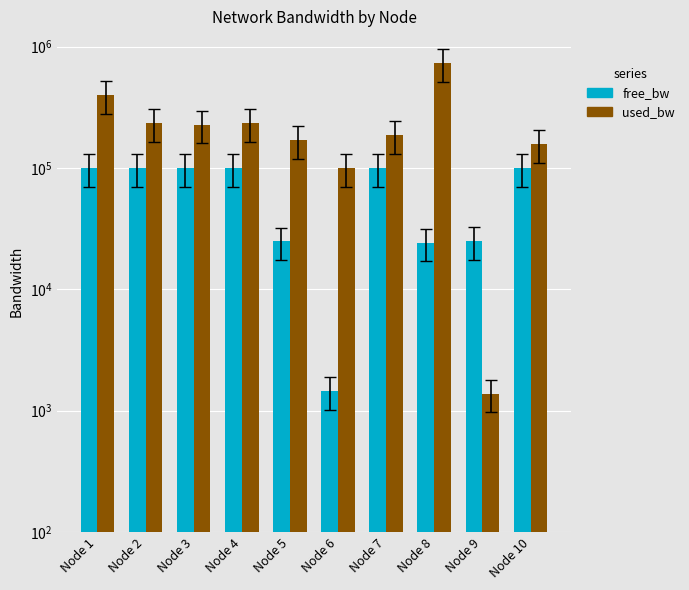

Which series has the widest spread of values?

used_bw